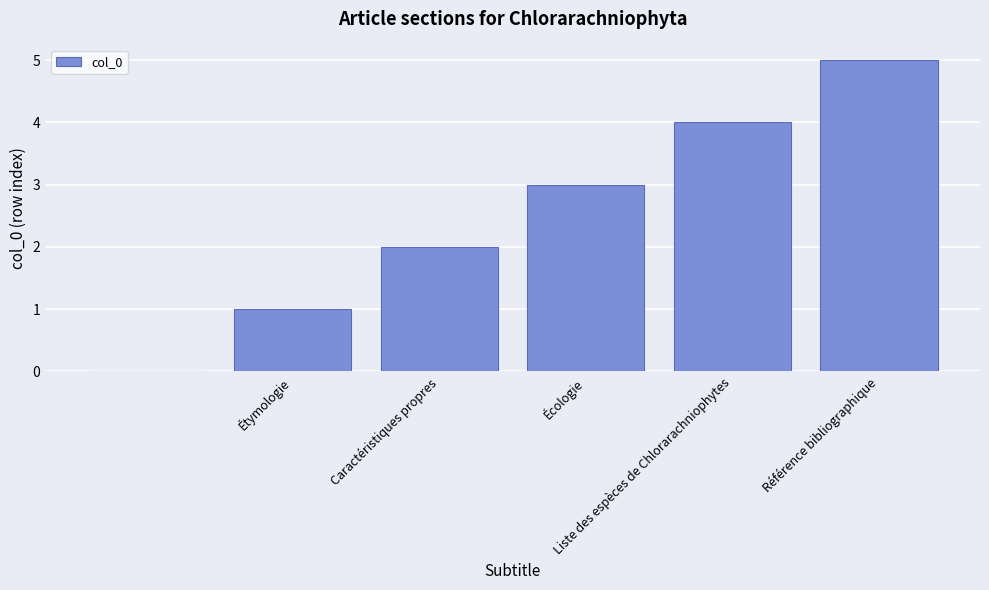

What is the sum of all values?

15